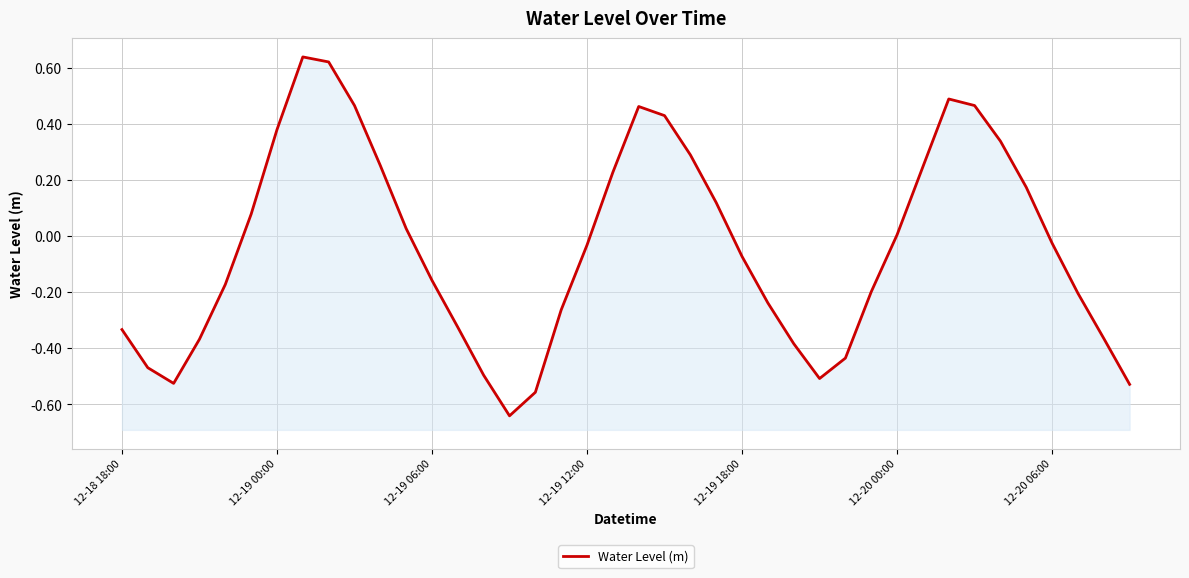

Reading left to right, transcribe all the data shown in this chart.

-0.3	-0.5	-0.5	-0.4	-0.2	0.1	0.4	0.6	0.6	0.5	0.3	0.0	-0.2	-0.3	-0.5	-0.6	-0.6	-0.3	-0.0	0.2	0.5	0.4	0.3	0.1	-0.1	-0.2	-0.4	-0.5	-0.4	-0.2	0.0	0.2	0.5	0.5	0.3	0.2	-0.0	-0.2	-0.4	-0.5